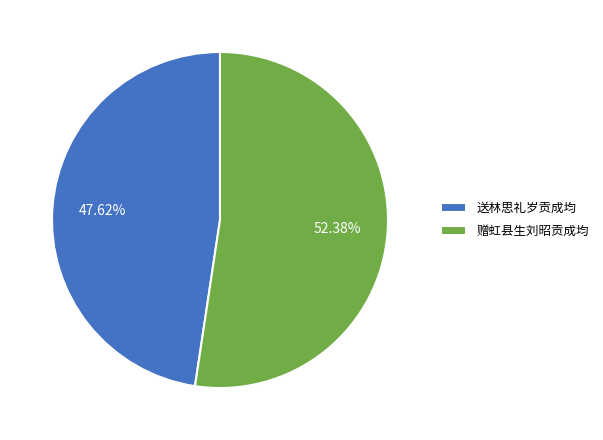

What percentage do 送林思礼岁贡成均 and 赠虹县生刘昭贡成均 together represent?

100.0%